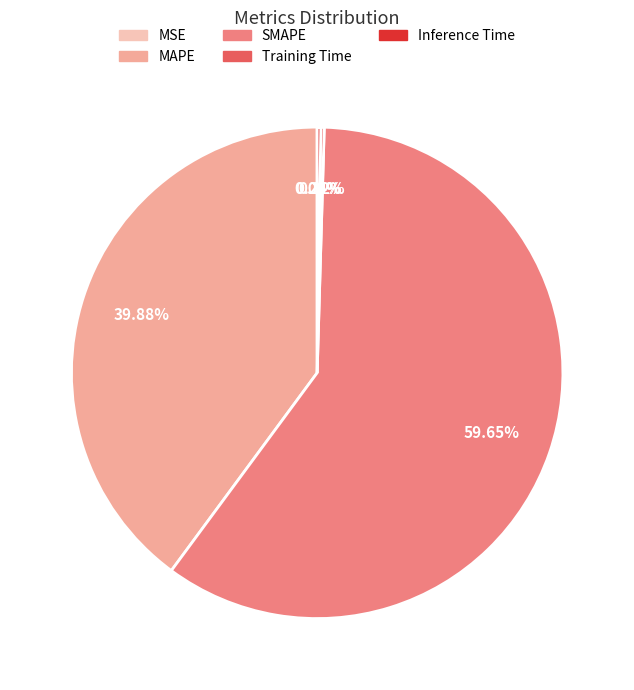

Which slice is the largest?

SMAPE